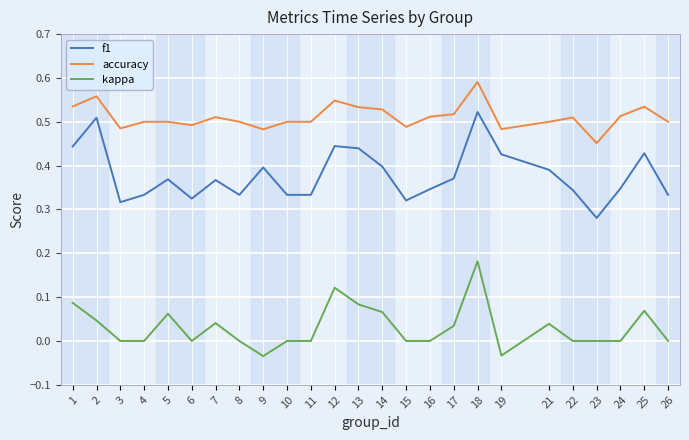

Between 3 and 18, which series saw the biggest shift?

f1